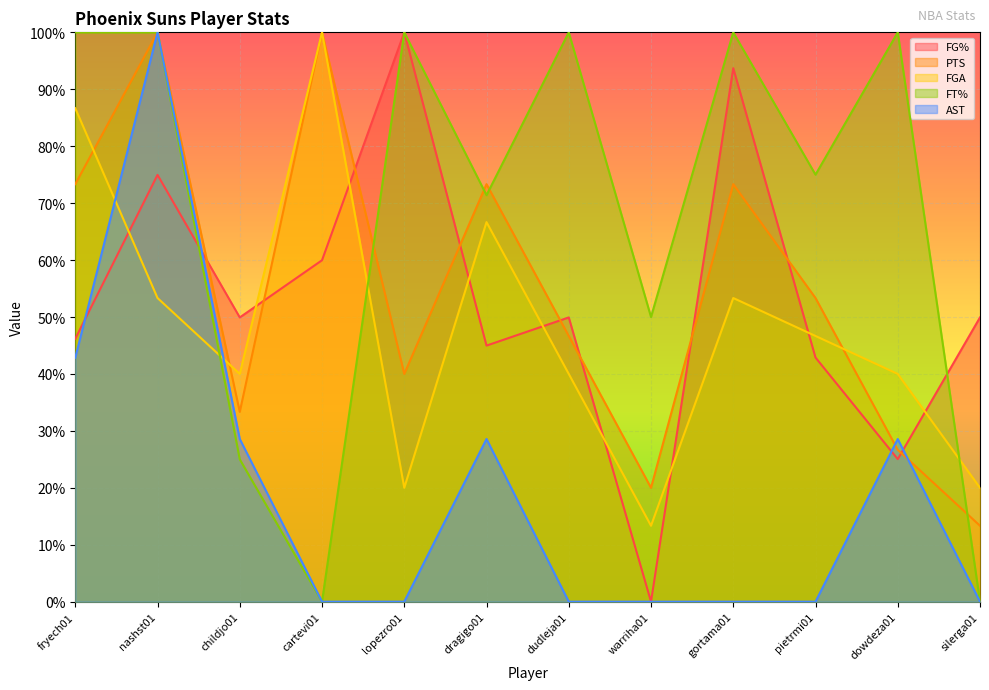

What is the total value across all series at dragigo01?

2.8